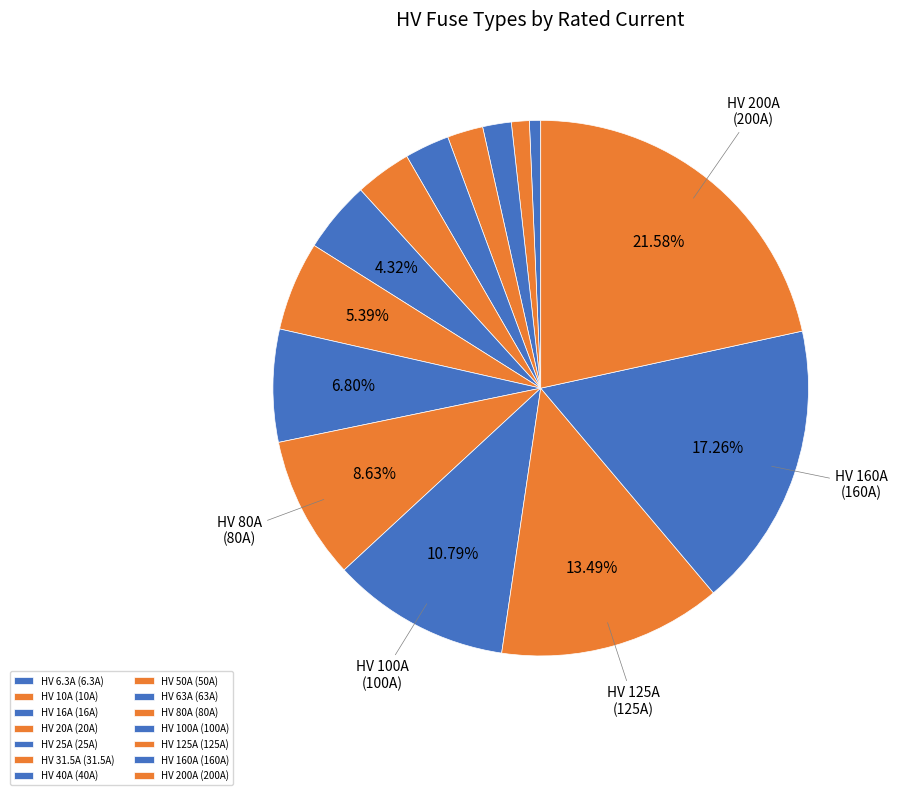

What percentage is the HV 16A slice, to the nearest percent?

2%